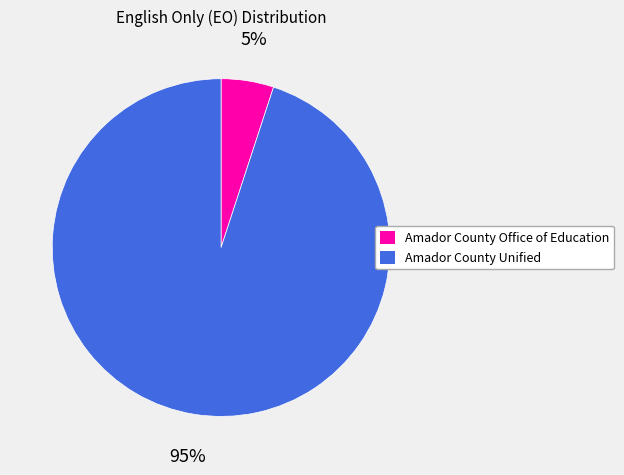

Rank the categories by value from lowest to highest.

Amador County Office of Education, Amador County Unified